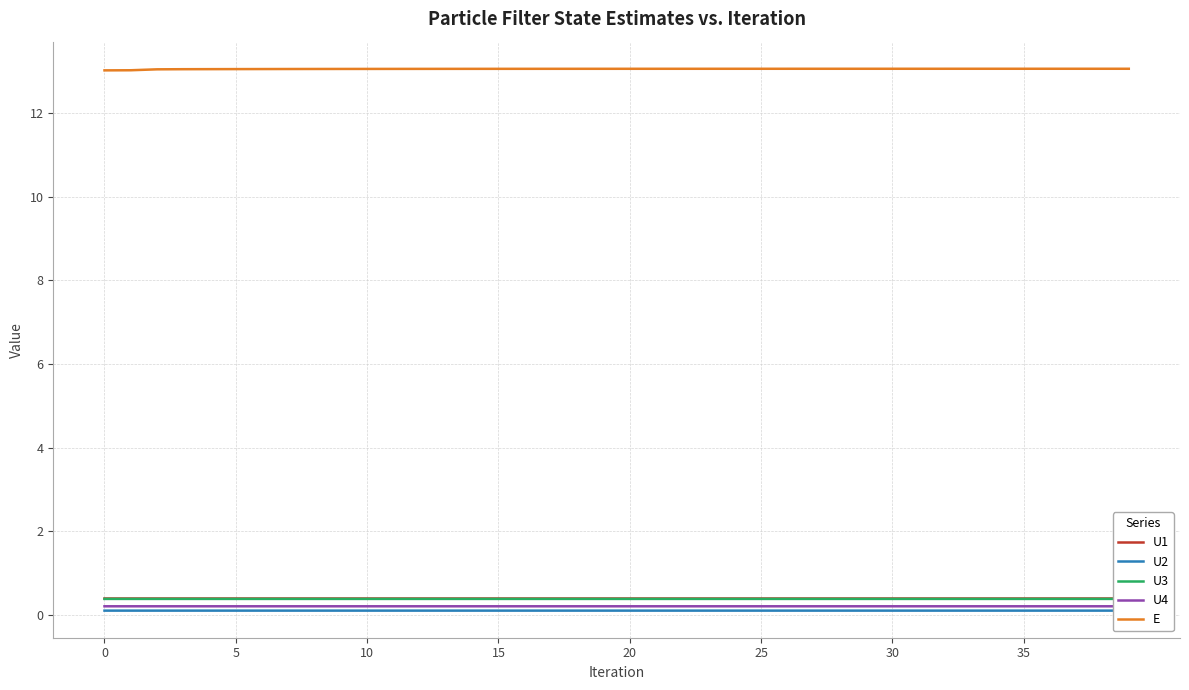

Is it true that U2 equals 0.1 at 21?

True